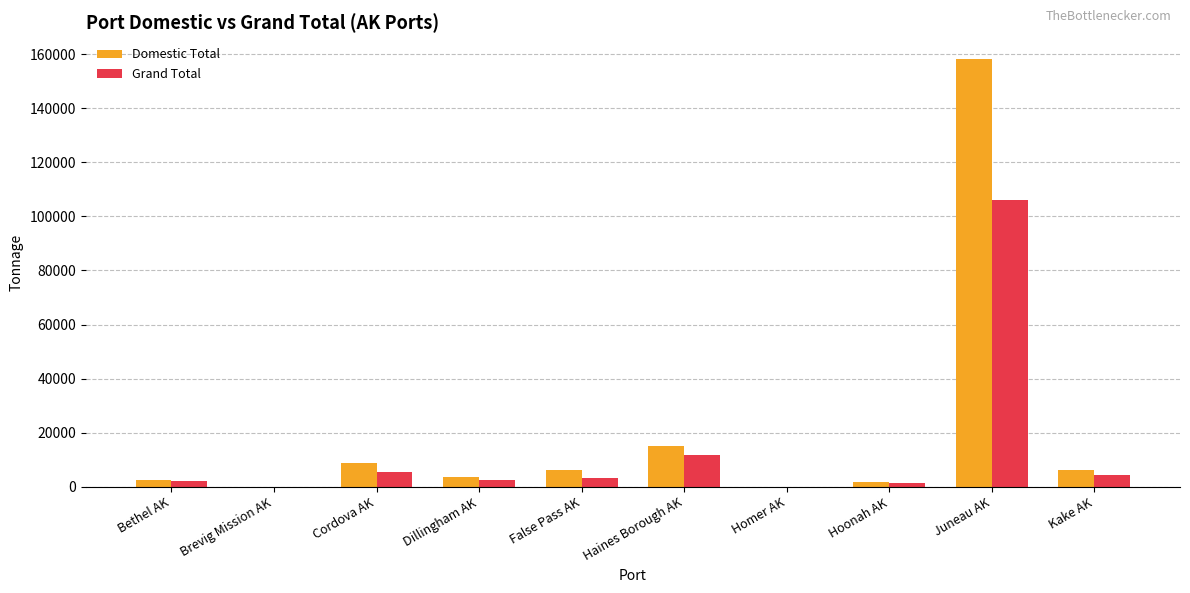

What are all the series names shown in the legend?

Domestic Total, Grand Total